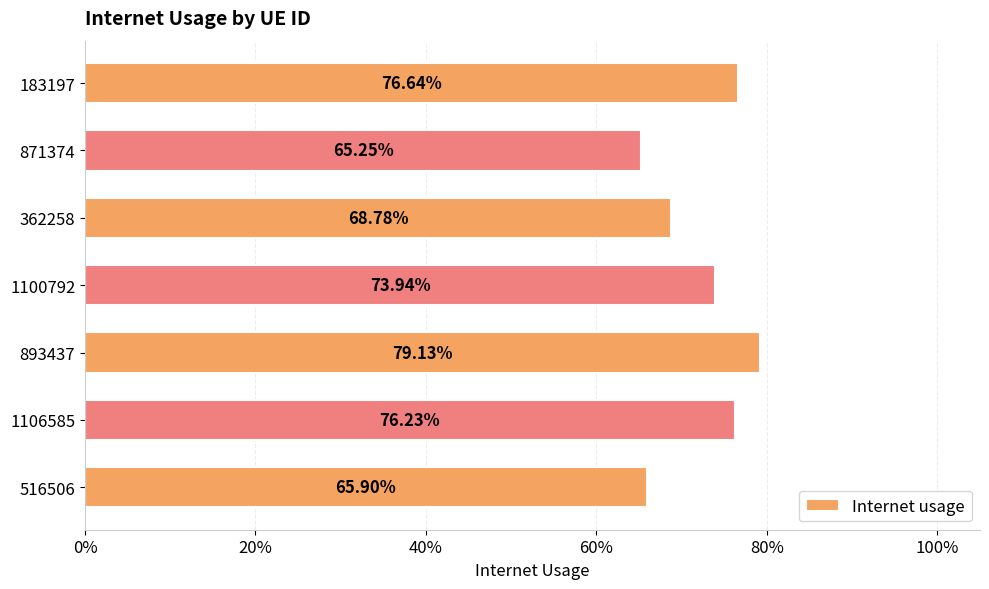

Does the chart contain any negative values?

No